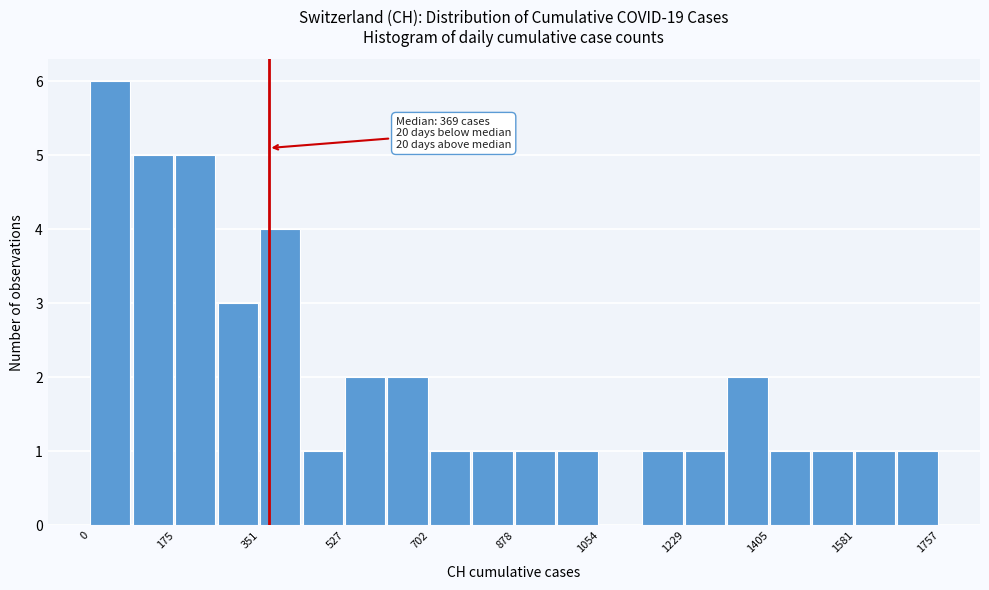

Over which range of the x-axis is the bar tallest?

0 to 80